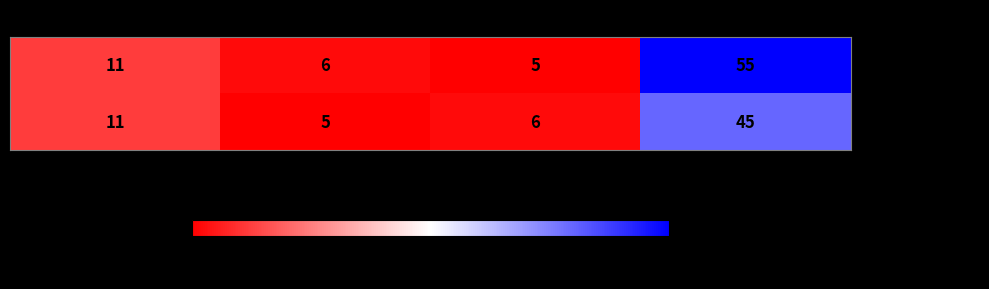

What is the minimum value for team_SdK0o?

5